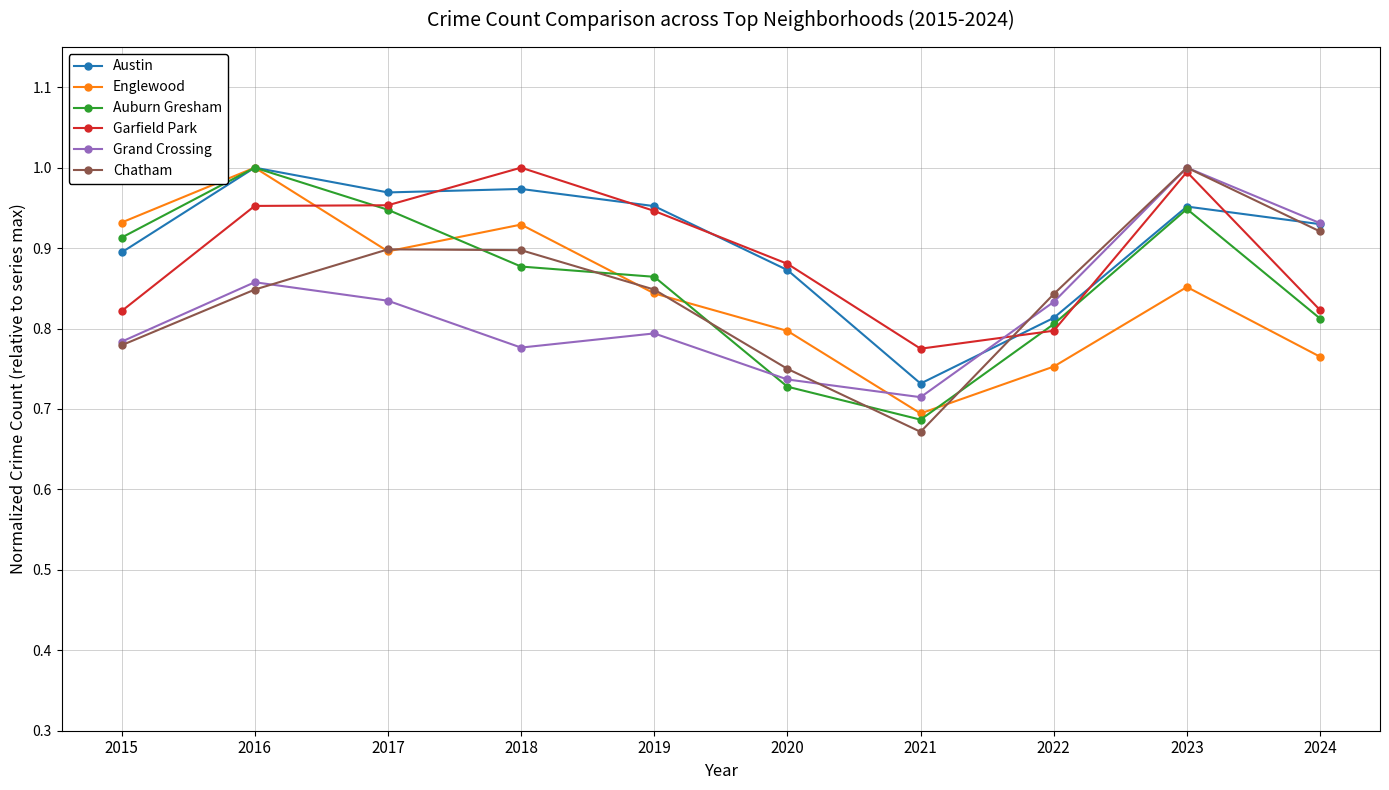

Between which two adjacent categories do Garfield Park and Chatham first intersect?

2021 and 2022